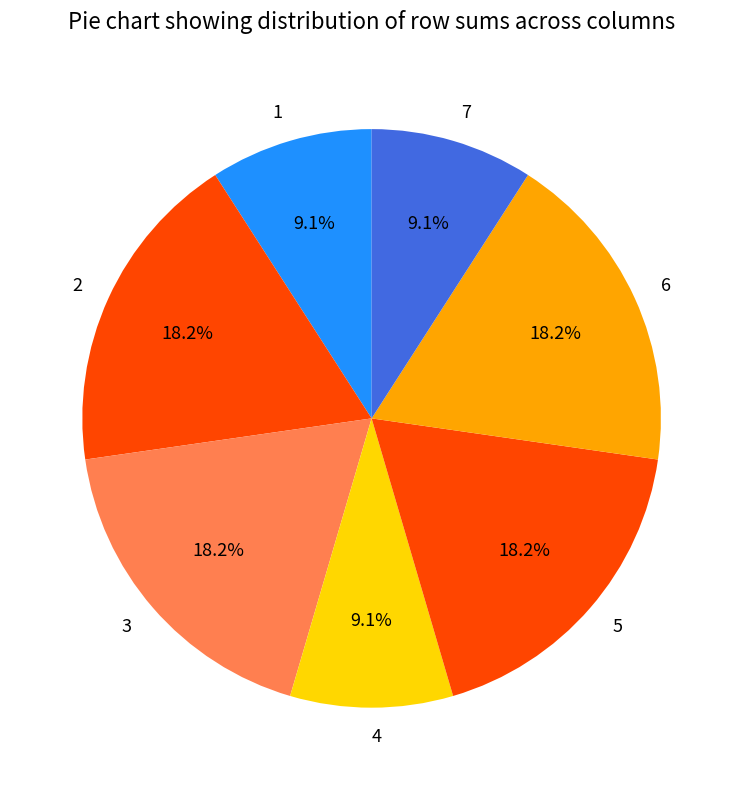

Is 2 the majority of the pie?

No